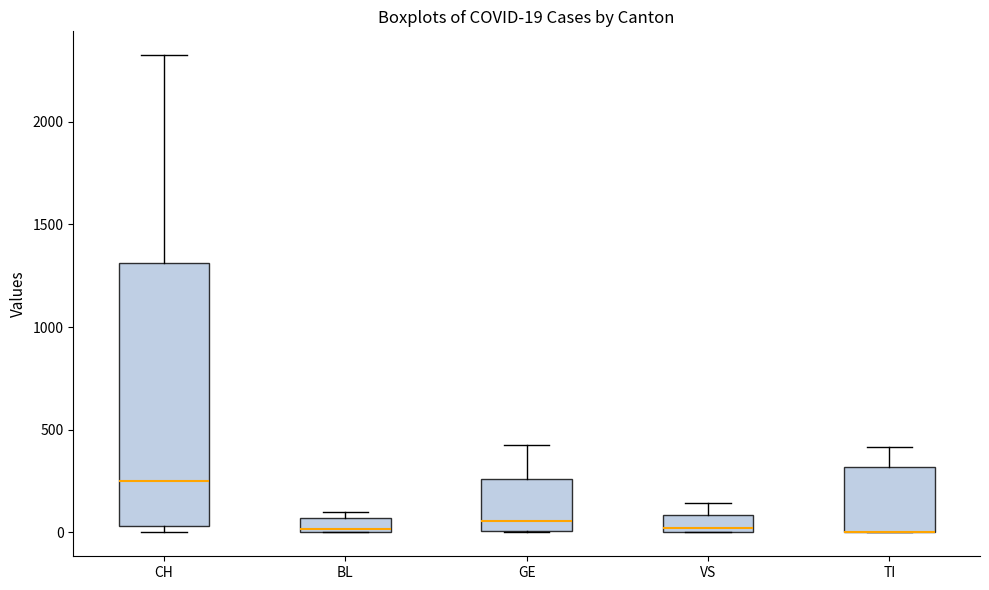

Comparing the boxes themselves (not the whiskers), which one is the tallest?

CH